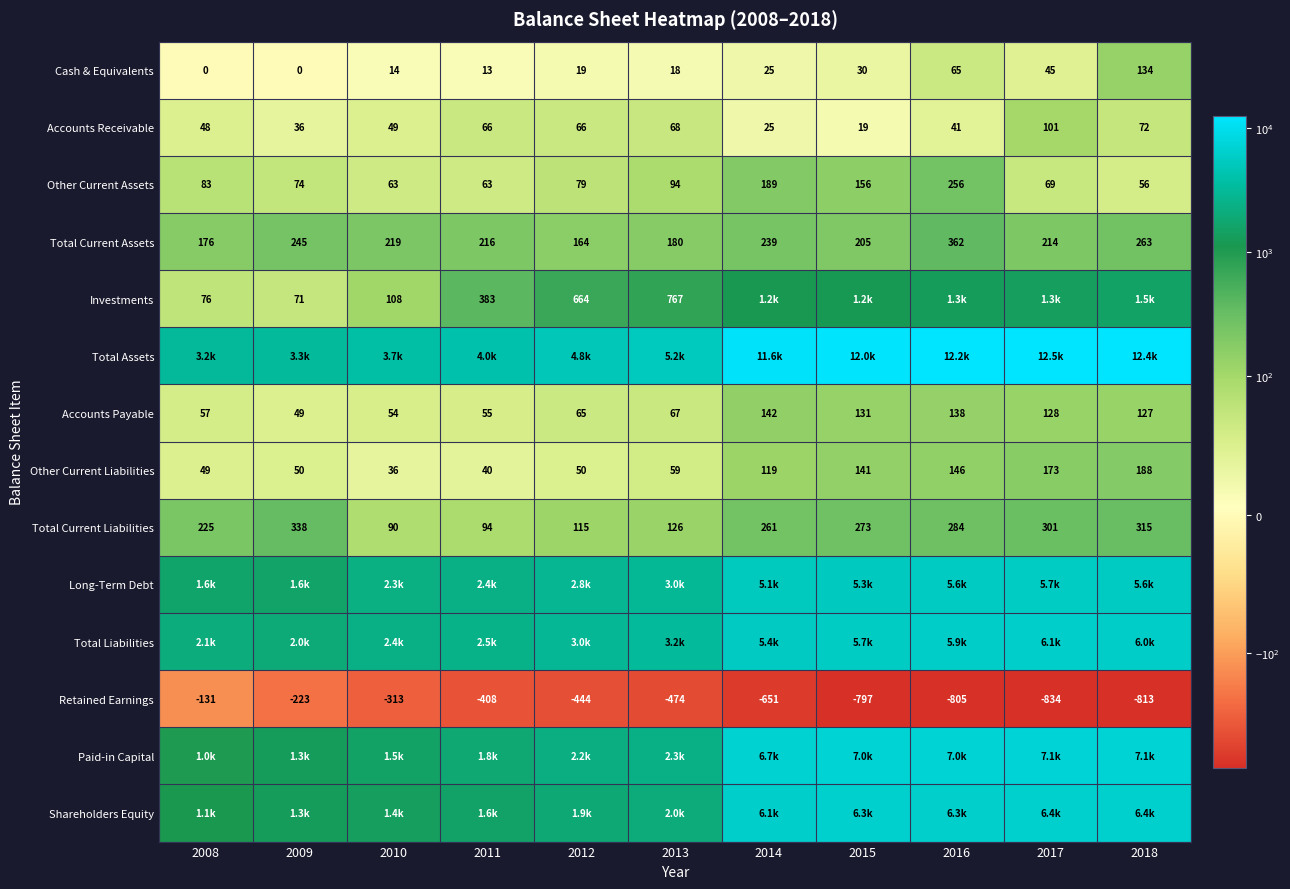

At how many categories does at least one series exceed 3020?

11